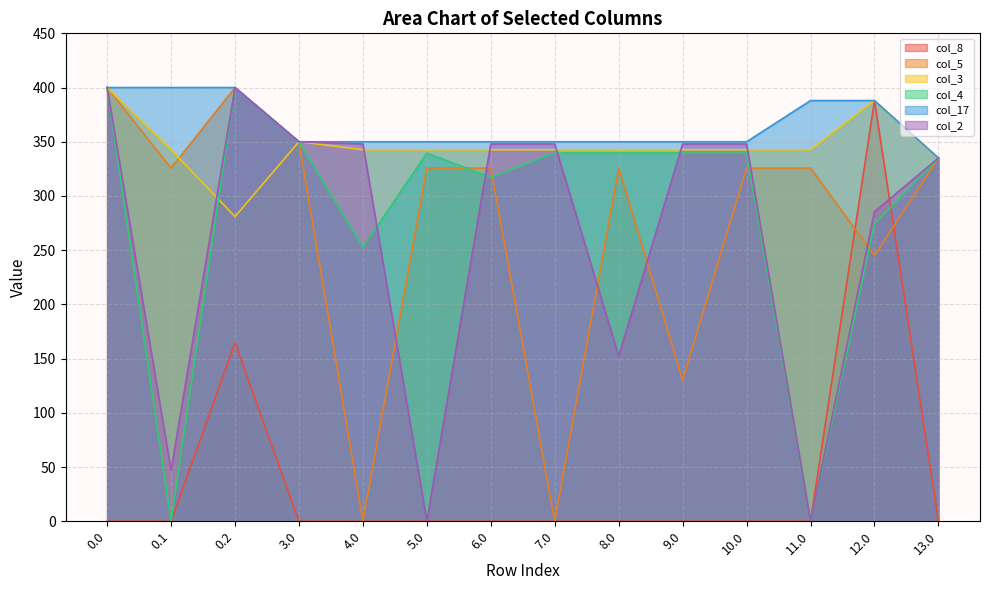

Reading left to right, what are all the values shown in this chart?

col_8: 0.0	0.0	164.7	0.0	0.0	0.0	0.0	0.0	0.0	0.0	0.0	0.0	388.0	0.0
col_5: 400.0	325.7	400.0	350.0	0.0	325.7	325.7	0.0	325.7	130.2	325.7	325.7	245.0	335.0
col_3: 400.0	342.7	281.0	350.0	342.7	342.7	342.7	342.7	342.7	342.7	342.7	342.7	388.0	335.0
col_4: 400.0	0.0	400.0	350.0	252.7	339.6	317.2	339.6	339.6	339.6	339.6	0.0	274.4	335.0
col_17: 400.0	400.0	400.0	350.0	350.0	350.0	350.0	350.0	350.0	350.0	350.0	388.0	388.0	335.0
col_2: 400.0	47.0	400.0	350.0	347.9	0.0	347.9	347.9	152.4	347.9	347.9	0.0	285.5	335.0